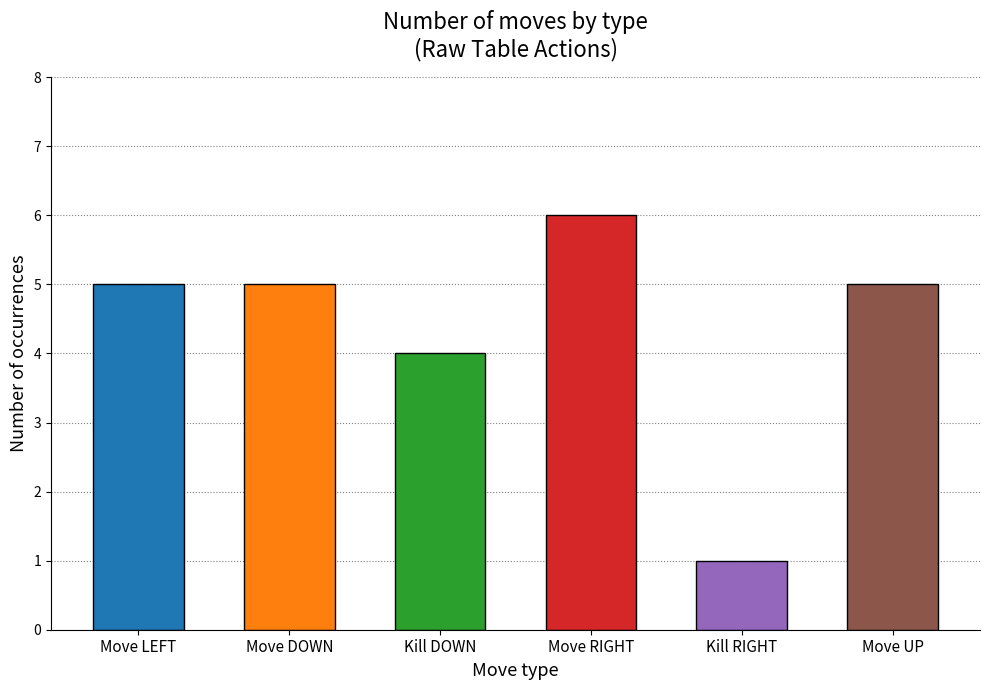

Reading left to right, transcribe all the data shown in this chart.

Move LEFT=5	Move DOWN=5	Kill DOWN=4	Move RIGHT=6	Kill RIGHT=1	Move UP=5